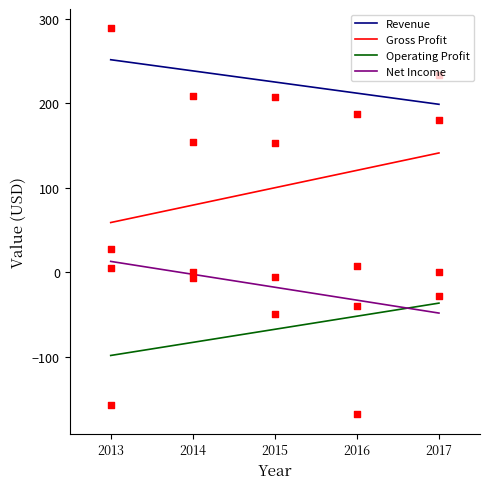

Which series has the largest total across all categories?

Revenue